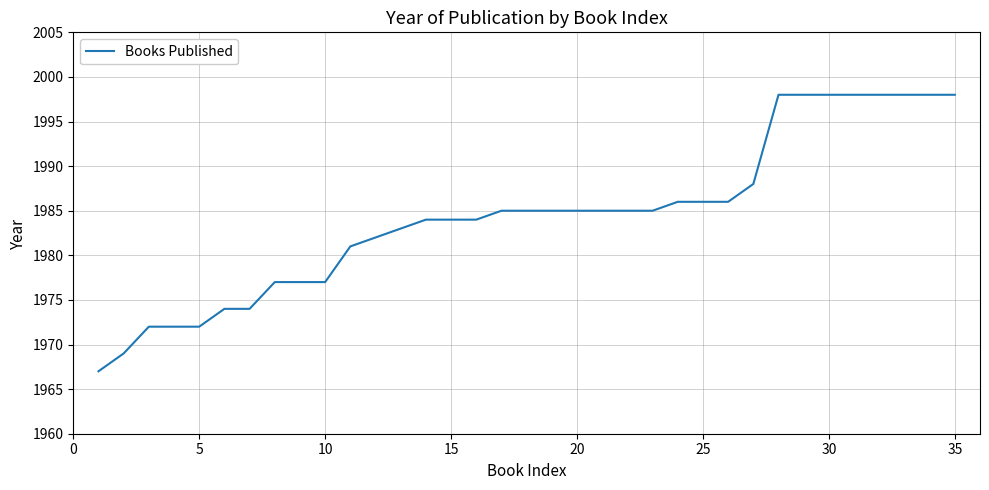

What is the difference between the maximum and minimum values?

31